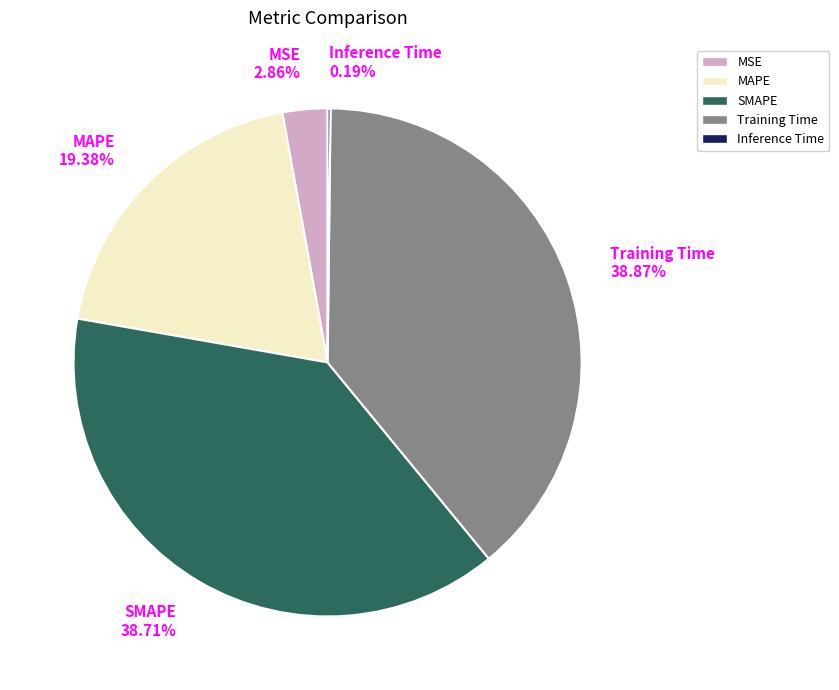

Is Training Time the majority of the pie?

No